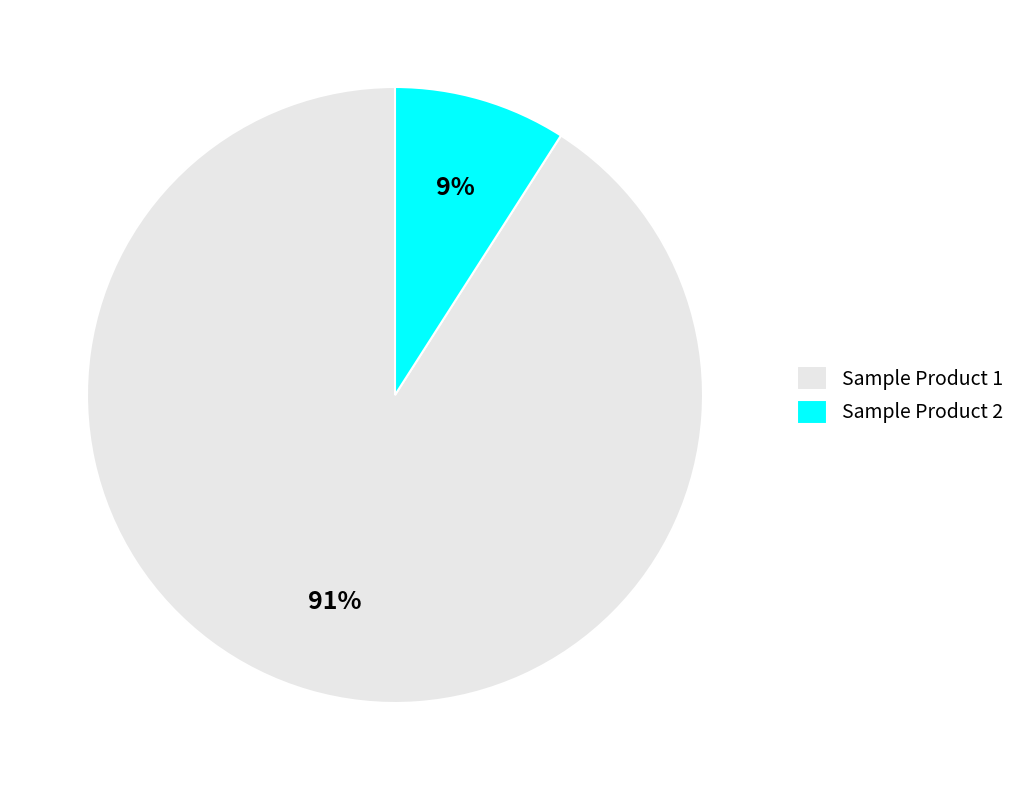

Do Sample Product 2 and Sample Product 1 together represent more than half of the pie?

Yes